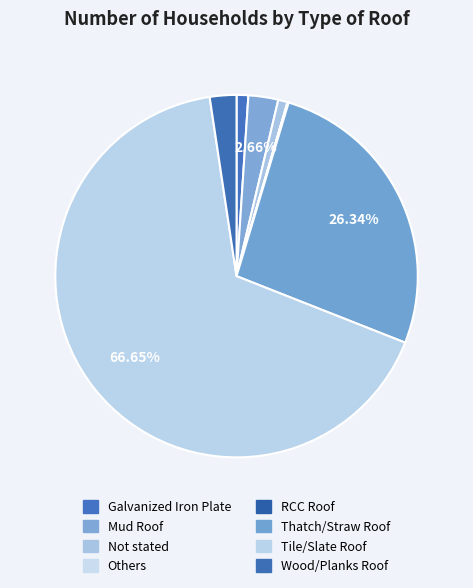

Does Not stated represent more than half of the total?

No